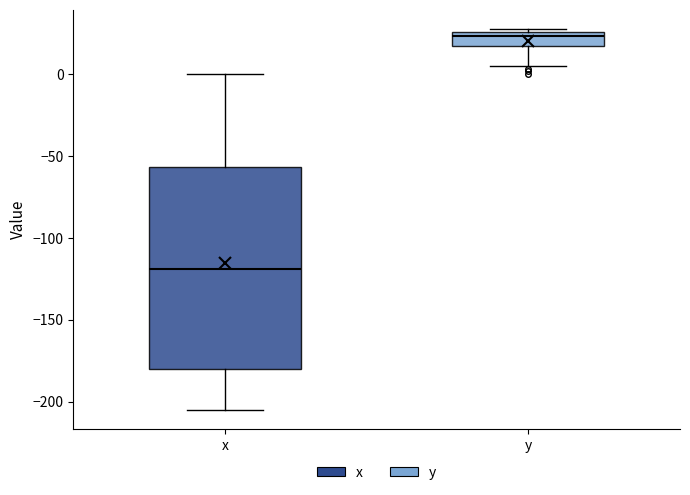

Reading left to right, transcribe this box plot: for each box, give where its median line is, the range the box spans, and where its two whiskers end, as read against the y-axis. The values are not printed on the chart, so give them approximately, as read against the axis.

x: median -120, box -180 to -55, whiskers -205 to 0
y: median 25 (just below the box's upper edge), box 15 to 25, whiskers 5 to 30